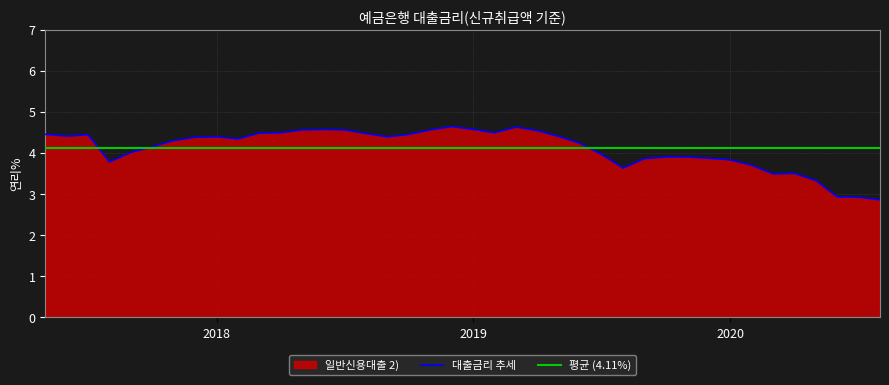

Approximately how many times larger is the value at 201709 compared to 201812?

0.9